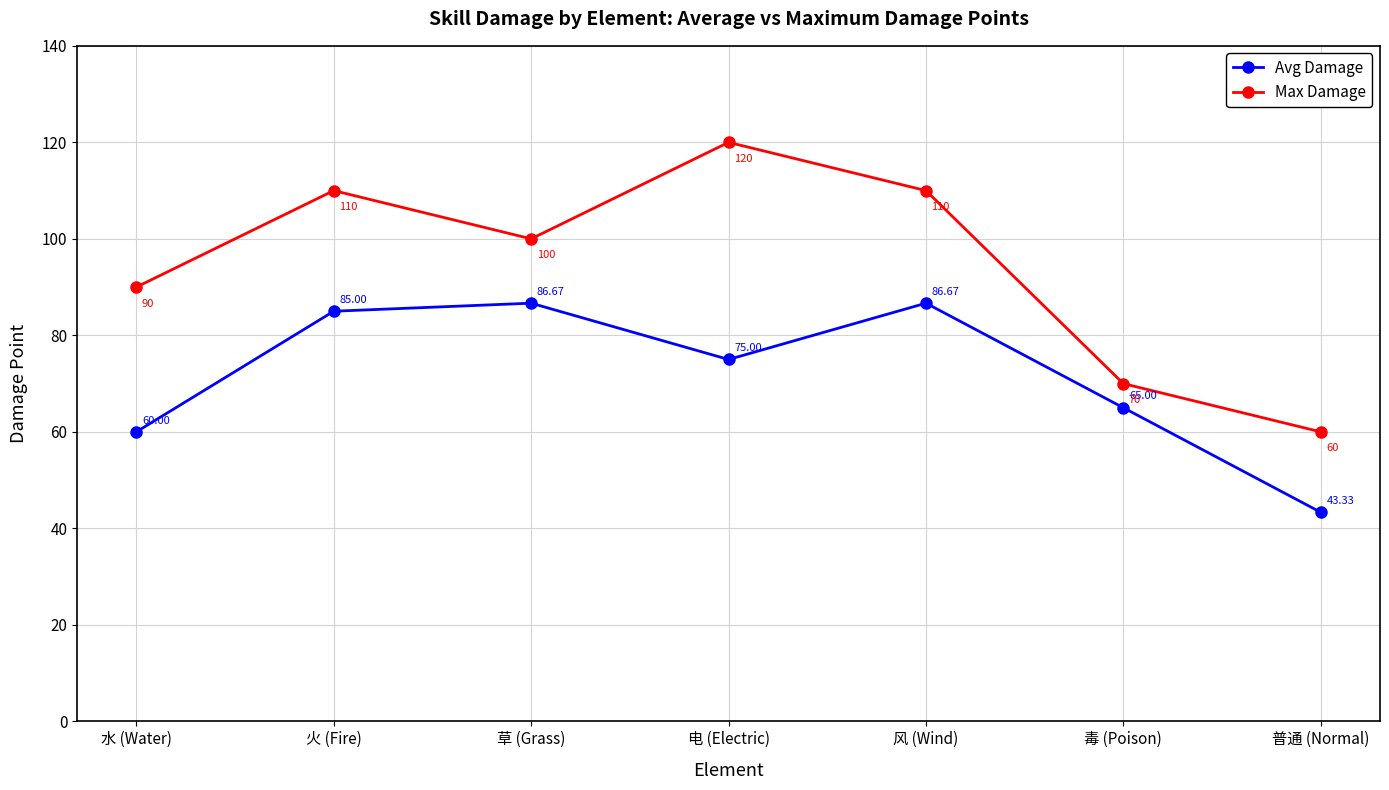

What is the minimum value for Max Damage?

60.0